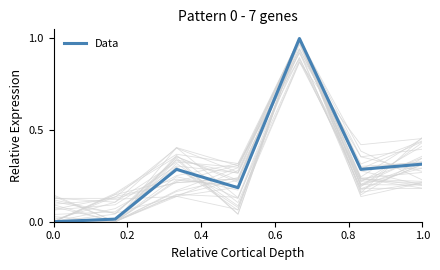

How many data points are above 0?

6